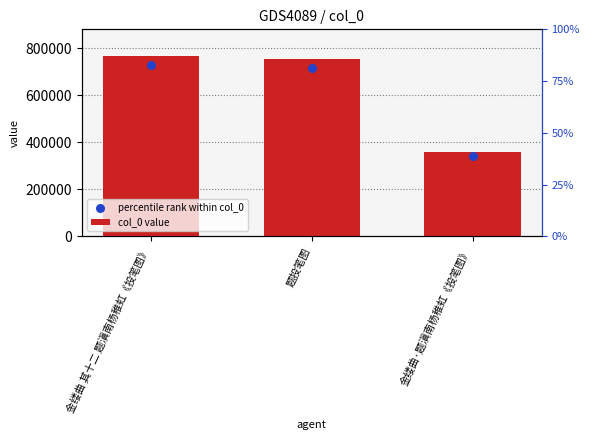

Which series has the largest Y range (max minus min)?

col_0 value